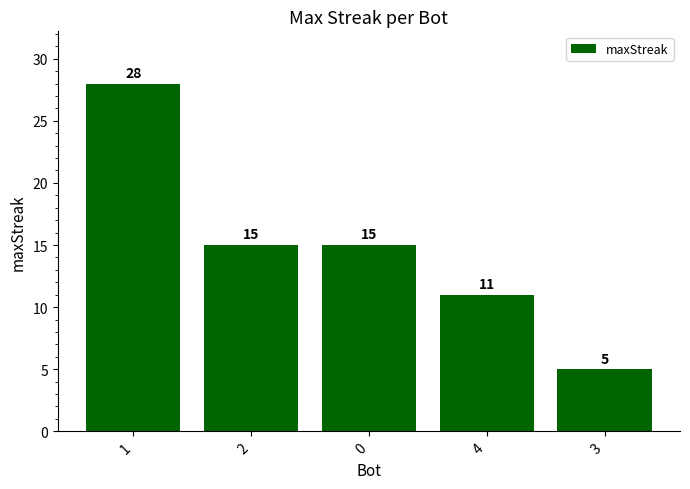

What value does the data have at 2, to the nearest 5?

15